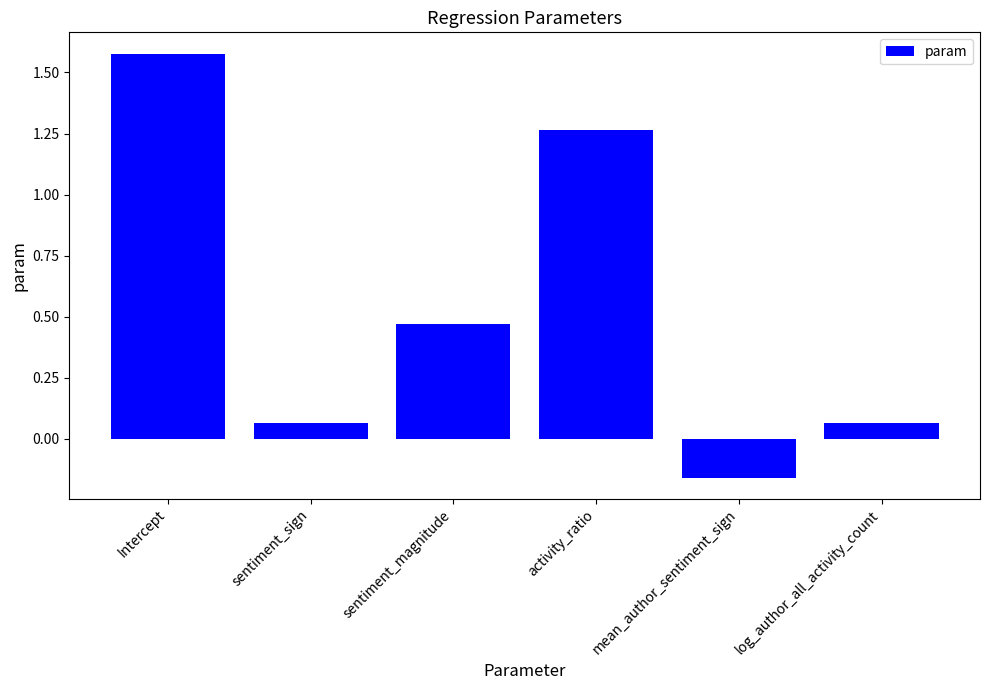

What is the label of the 2nd bar from the right?

mean_author_sentiment_sign